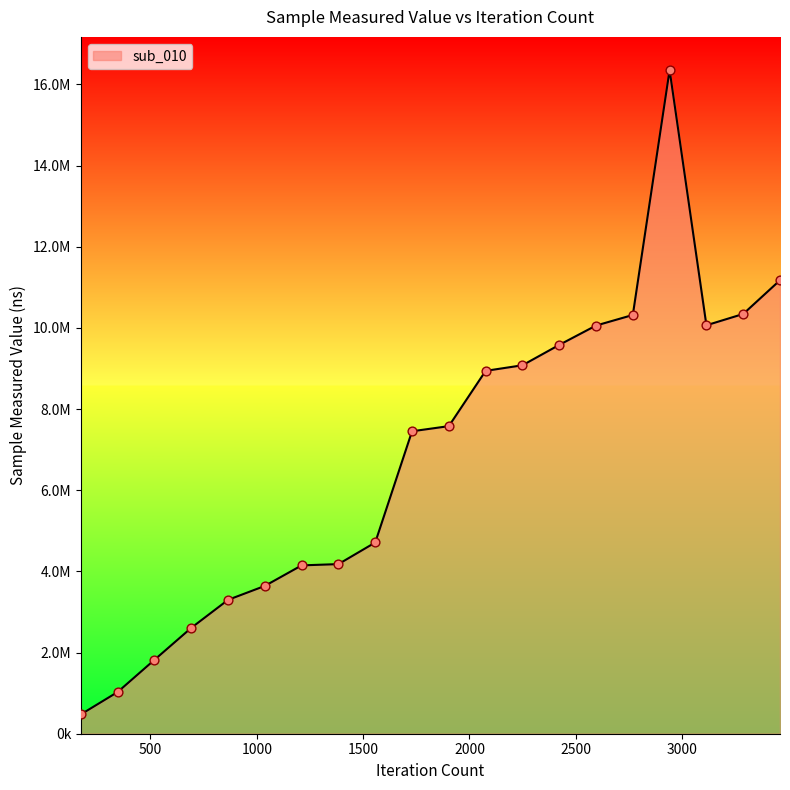

Does the chart have visible grid lines?

No